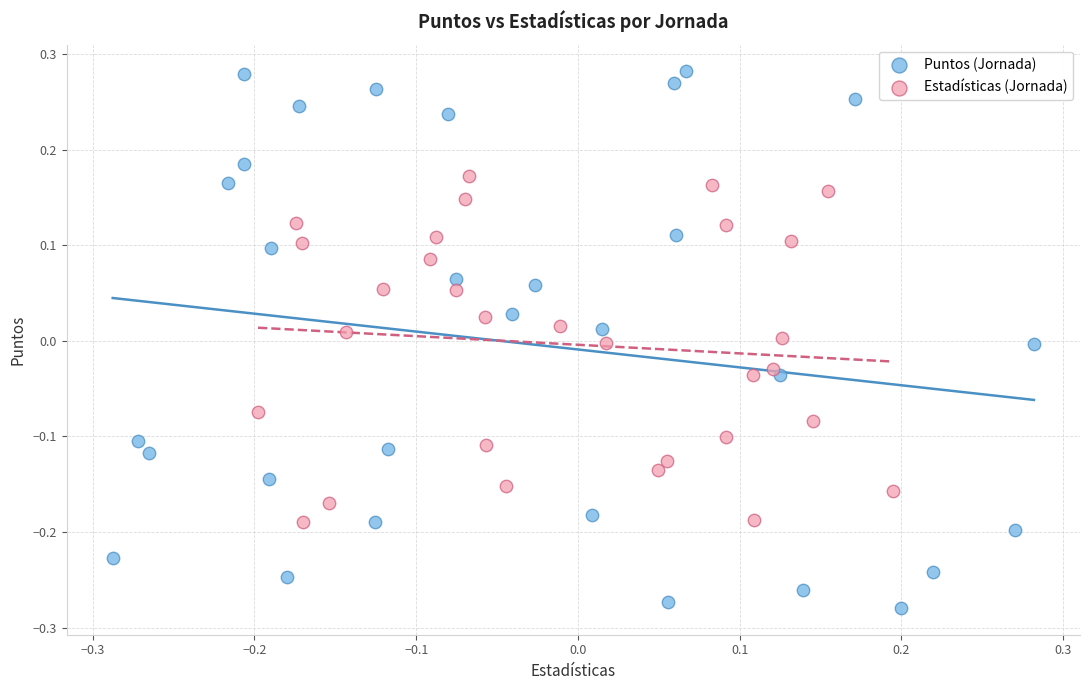

Which series contains the highest Y value?

Puntos (Jornada)